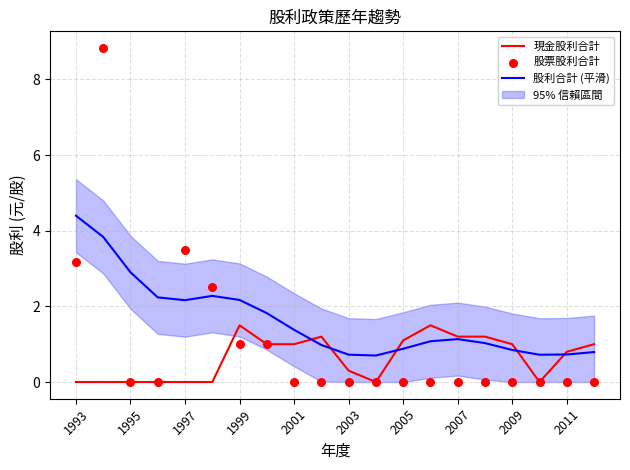

What is the maximum value for 現金股利合計?

1.5